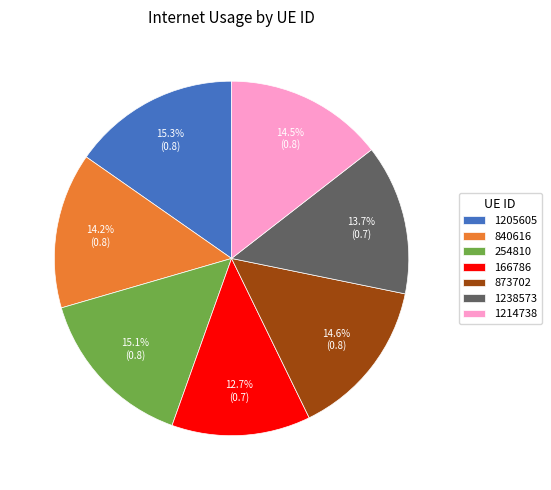

What is the smallest slice in the pie chart?

166786